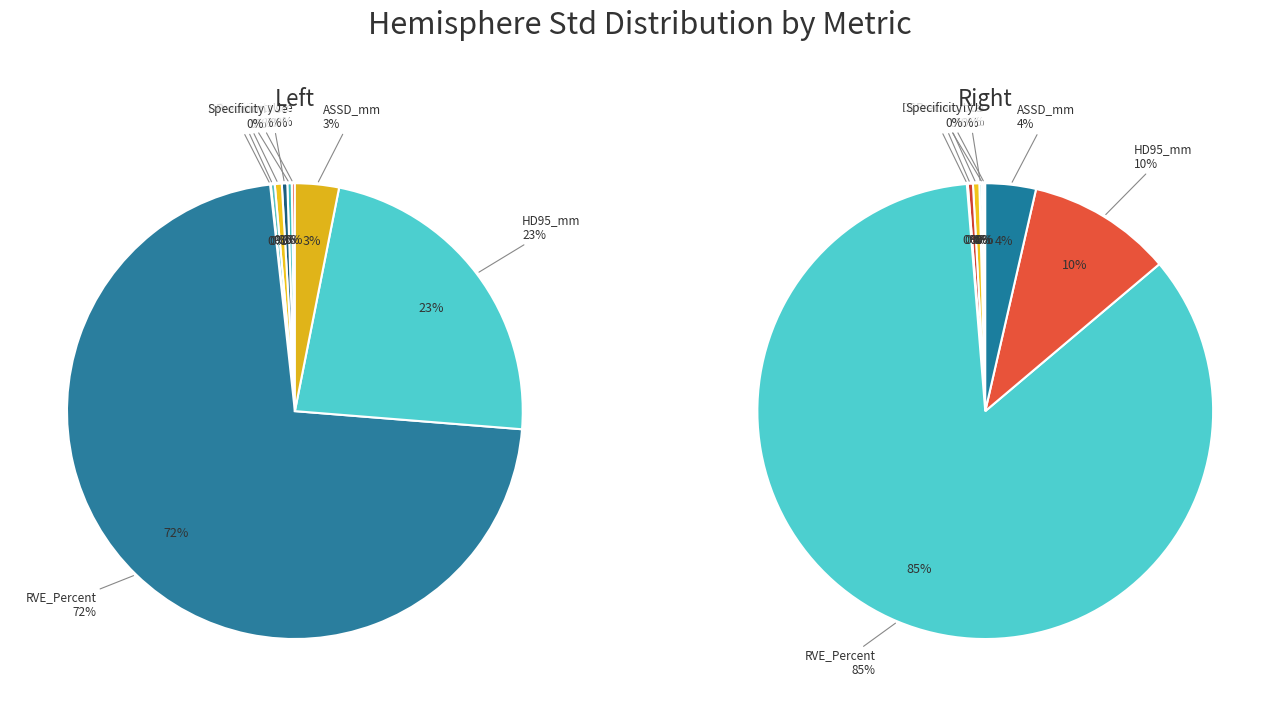

To the nearest percent, what is the difference between the largest and smallest slice percentages?

85%